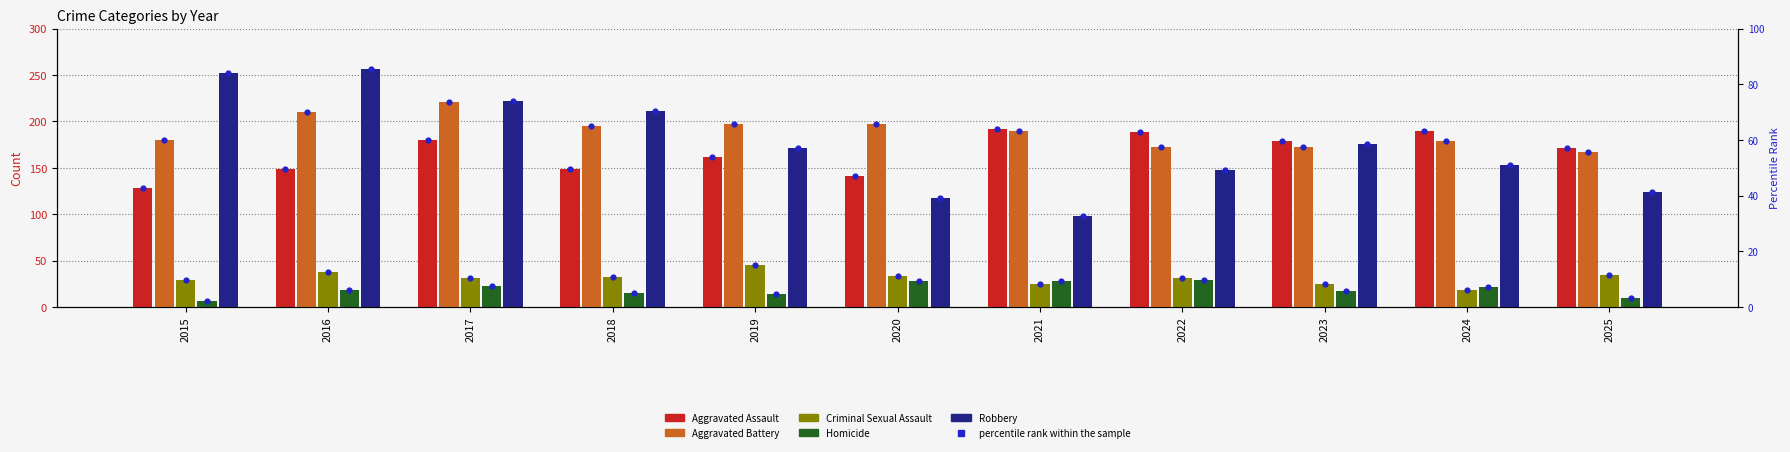

Is the value of Aggravated Battery at 2015 greater than the value of Criminal Sexual Assault at 2021?

Yes